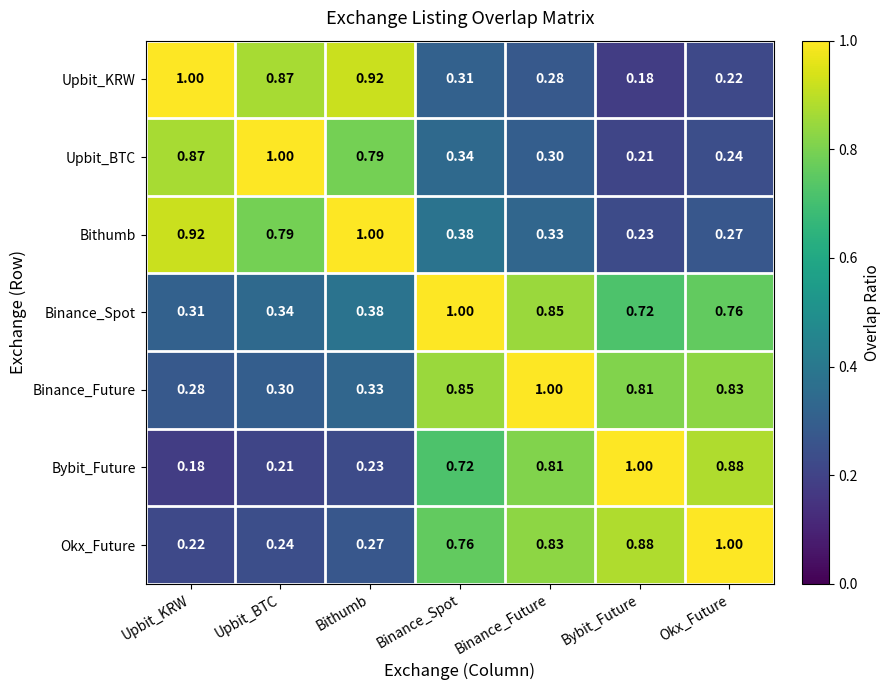

At how many categories does at least one series exceed 0?

7